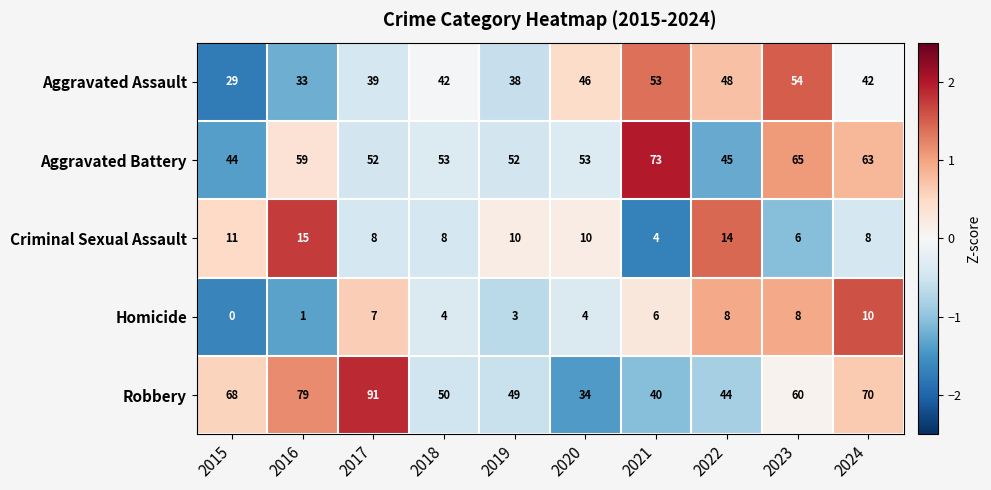

Which label corresponds to the largest value in the chart?

2017